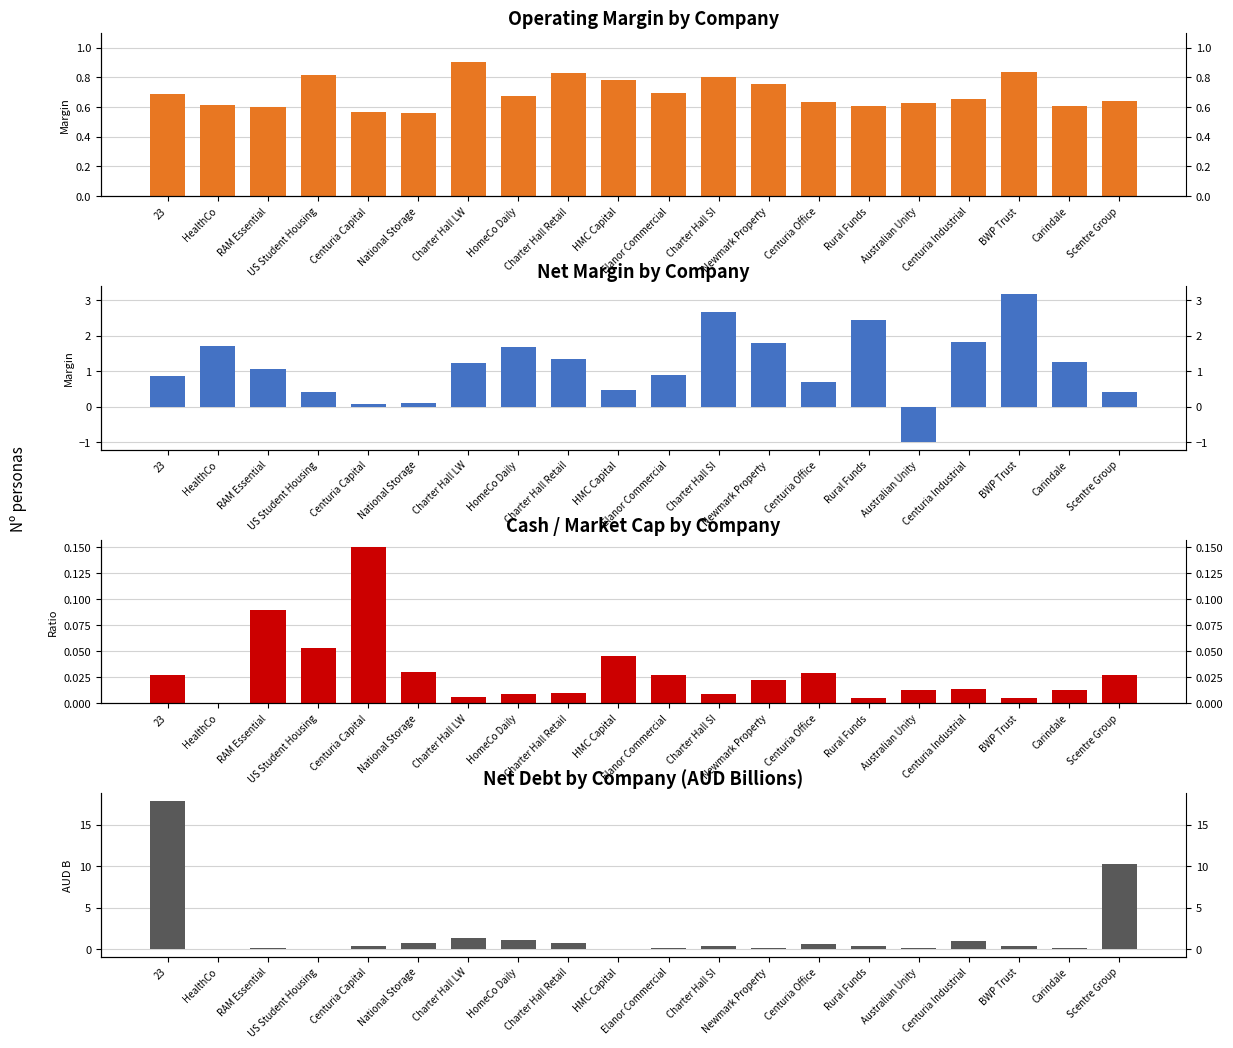

Reading left to right, transcribe all the data shown in this chart.

operating_margin: 23=0.7	HealthCo=0.6	RAM Essential=0.6	US Student Housing=0.8	Centuria Capital=0.6	National Storage=0.6	Charter Hall LW=0.9	HomeCo Daily=0.7	Charter Hall Retail=0.8	HMC Capital=0.8	Elanor Commercial=0.7	Charter Hall SI=0.8	Newmark Property=0.8	Centuria Office=0.6	Rural Funds=0.6	Australian Unity=0.6	Centuria Industrial=0.7	BWP Trust=0.8	Carindale=0.6	Scentre Group=0.6
net_margin: 23=0.9	HealthCo=1.7	RAM Essential=1.1	US Student Housing=0.4	Centuria Capital=0.1	National Storage=0.1	Charter Hall LW=1.2	HomeCo Daily=1.7	Charter Hall Retail=1.3	HMC Capital=0.5	Elanor Commercial=0.9	Charter Hall SI=2.7	Newmark Property=1.8	Centuria Office=0.7	Rural Funds=2.4	Australian Unity=-1.0	Centuria Industrial=1.8	BWP Trust=3.2	Carindale=1.3	Scentre Group=0.4
cash_market_cap: 23=0.0	HealthCo=0.0	RAM Essential=0.1	US Student Housing=0.1	Centuria Capital=0.1	National Storage=0.0	Charter Hall LW=0.0	HomeCo Daily=0.0	Charter Hall Retail=0.0	HMC Capital=0.0	Elanor Commercial=0.0	Charter Hall SI=0.0	Newmark Property=0.0	Centuria Office=0.0	Rural Funds=0.0	Australian Unity=0.0	Centuria Industrial=0.0	BWP Trust=0.0	Carindale=0.0	Scentre Group=0.0
net_debt: 23=17.9	HealthCo=0.0	RAM Essential=0.1	US Student Housing=-0.0	Centuria Capital=0.3	National Storage=0.7	Charter Hall LW=1.3	HomeCo Daily=1.1	Charter Hall Retail=0.7	HMC Capital=-0.0	Elanor Commercial=0.1	Charter Hall SI=0.4	Newmark Property=0.1	Centuria Office=0.6	Rural Funds=0.3	Australian Unity=0.1	Centuria Industrial=0.9	BWP Trust=0.3	Carindale=0.2	Scentre Group=10.2